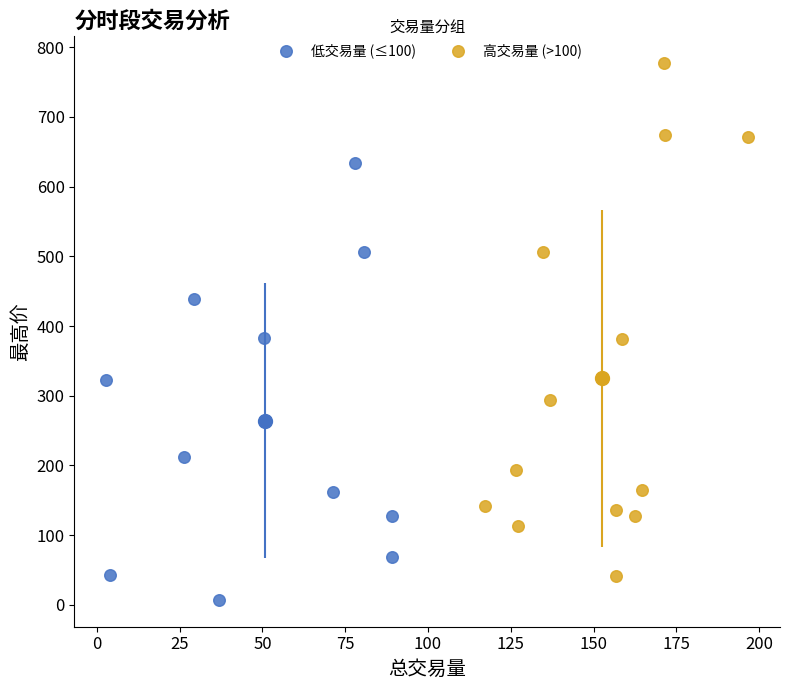

Which series has the largest Y range (max minus min)?

高交易量 (>100)